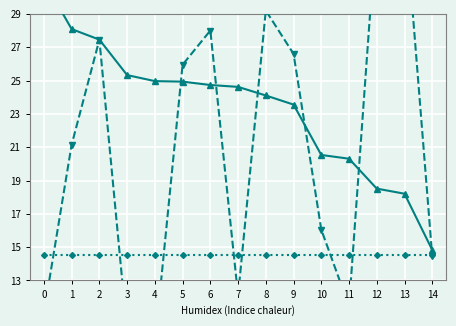

How many data points in expr are above 24?

9